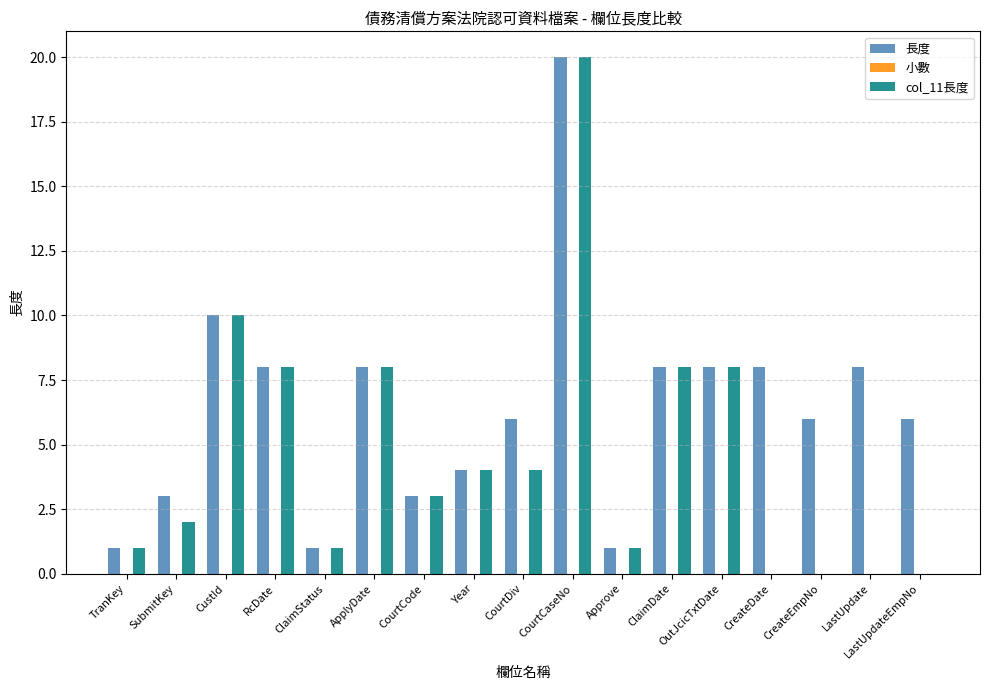

Where does the 長度 series first go above 6?

CustId